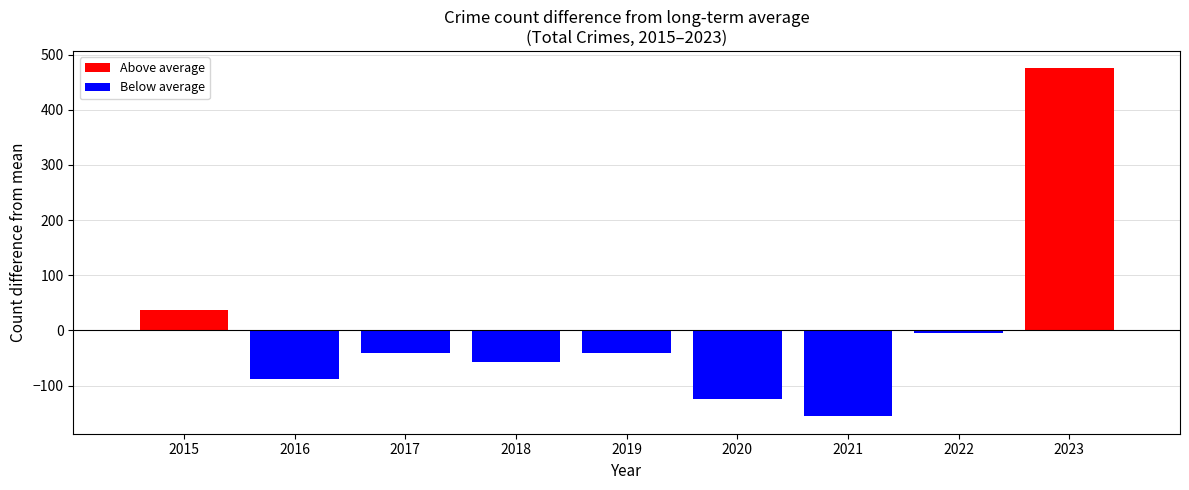

Reading left to right, what are all the values shown in this chart?

37.1	-87.9	-40.9	-57.9	-40.9	-123.9	-155.9	-4.9	475.1